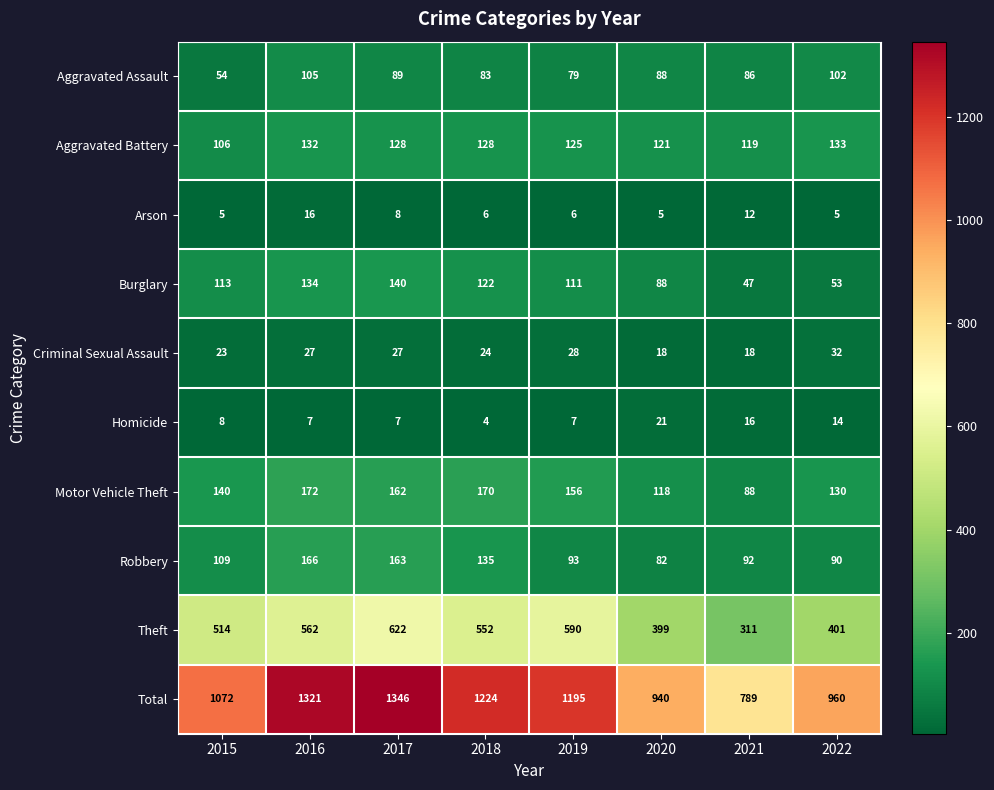

What is the total value across all series at 2022?

1920